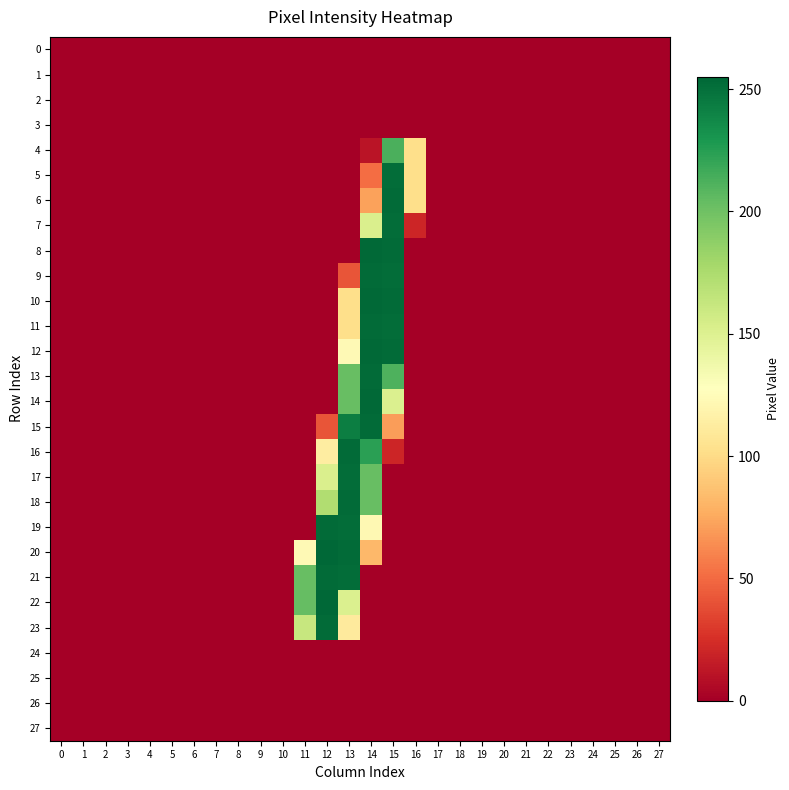

Reading right to left, transcribe all the data shown in this chart.

0: 27=0	26=0	25=0	24=0	23=0	22=0	21=0	20=0	19=0	18=0	17=0	16=0	15=0	14=0	13=0	12=0	11=0	10=0	9=0	8=0	7=0	6=0	5=0	4=0	3=0	2=0	1=0	0=0
1: 27=0	26=0	25=0	24=0	23=0	22=0	21=0	20=0	19=0	18=0	17=0	16=0	15=0	14=0	13=0	12=0	11=0	10=0	9=0	8=0	7=0	6=0	5=0	4=0	3=0	2=0	1=0	0=0
2: 27=0	26=0	25=0	24=0	23=0	22=0	21=0	20=0	19=0	18=0	17=0	16=0	15=0	14=0	13=0	12=0	11=0	10=0	9=0	8=0	7=0	6=0	5=0	4=0	3=0	2=0	1=0	0=0
3: 27=0	26=0	25=0	24=0	23=0	22=0	21=0	20=0	19=0	18=0	17=0	16=0	15=0	14=0	13=0	12=0	11=0	10=0	9=0	8=0	7=0	6=0	5=0	4=0	3=0	2=0	1=0	0=0
4: 27=0	26=0	25=0	24=0	23=0	22=0	21=0	20=0	19=0	18=0	17=0	16=102	15=213	14=11	13=0	12=0	11=0	10=0	9=0	8=0	7=0	6=0	5=0	4=0	3=0	2=0	1=0	0=0
5: 27=0	26=0	25=0	24=0	23=0	22=0	21=0	20=0	19=0	18=0	17=0	16=102	15=252	14=51	13=0	12=0	11=0	10=0	9=0	8=0	7=0	6=0	5=0	4=0	3=0	2=0	1=0	0=0
6: 27=0	26=0	25=0	24=0	23=0	22=0	21=0	20=0	19=0	18=0	17=0	16=102	15=253	14=72	13=0	12=0	11=0	10=0	9=0	8=0	7=0	6=0	5=0	4=0	3=0	2=0	1=0	0=0
7: 27=0	26=0	25=0	24=0	23=0	22=0	21=0	20=0	19=0	18=0	17=0	16=20	15=252	14=152	13=0	12=0	11=0	10=0	9=0	8=0	7=0	6=0	5=0	4=0	3=0	2=0	1=0	0=0
8: 27=0	26=0	25=0	24=0	23=0	22=0	21=0	20=0	19=0	18=0	17=0	16=0	15=253	14=254	13=0	12=0	11=0	10=0	9=0	8=0	7=0	6=0	5=0	4=0	3=0	2=0	1=0	0=0
9: 27=0	26=0	25=0	24=0	23=0	22=0	21=0	20=0	19=0	18=0	17=0	16=0	15=252	14=253	13=41	12=0	11=0	10=0	9=0	8=0	7=0	6=0	5=0	4=0	3=0	2=0	1=0	0=0
10: 27=0	26=0	25=0	24=0	23=0	22=0	21=0	20=0	19=0	18=0	17=0	16=0	15=253	14=254	13=102	12=0	11=0	10=0	9=0	8=0	7=0	6=0	5=0	4=0	3=0	2=0	1=0	0=0
11: 27=0	26=0	25=0	24=0	23=0	22=0	21=0	20=0	19=0	18=0	17=0	16=0	15=252	14=253	13=102	12=0	11=0	10=0	9=0	8=0	7=0	6=0	5=0	4=0	3=0	2=0	1=0	0=0
12: 27=0	26=0	25=0	24=0	23=0	22=0	21=0	20=0	19=0	18=0	17=0	16=0	15=253	14=254	13=123	12=0	11=0	10=0	9=0	8=0	7=0	6=0	5=0	4=0	3=0	2=0	1=0	0=0
13: 27=0	26=0	25=0	24=0	23=0	22=0	21=0	20=0	19=0	18=0	17=0	16=0	15=212	14=253	13=203	12=0	11=0	10=0	9=0	8=0	7=0	6=0	5=0	4=0	3=0	2=0	1=0	0=0
14: 27=0	26=0	25=0	24=0	23=0	22=0	21=0	20=0	19=0	18=0	17=0	16=0	15=151	14=254	13=203	12=0	11=0	10=0	9=0	8=0	7=0	6=0	5=0	4=0	3=0	2=0	1=0	0=0
15: 27=0	26=0	25=0	24=0	23=0	22=0	21=0	20=0	19=0	18=0	17=0	16=0	15=70	14=253	13=243	12=41	11=0	10=0	9=0	8=0	7=0	6=0	5=0	4=0	3=0	2=0	1=0	0=0
16: 27=0	26=0	25=0	24=0	23=0	22=0	21=0	20=0	19=0	18=0	17=0	16=0	15=20	14=224	13=253	12=113	11=0	10=0	9=0	8=0	7=0	6=0	5=0	4=0	3=0	2=0	1=0	0=0
17: 27=0	26=0	25=0	24=0	23=0	22=0	21=0	20=0	19=0	18=0	17=0	16=0	15=0	14=203	13=252	12=152	11=0	10=0	9=0	8=0	7=0	6=0	5=0	4=0	3=0	2=0	1=0	0=0
18: 27=0	26=0	25=0	24=0	23=0	22=0	21=0	20=0	19=0	18=0	17=0	16=0	15=0	14=203	13=253	12=173	11=0	10=0	9=0	8=0	7=0	6=0	5=0	4=0	3=0	2=0	1=0	0=0
19: 27=0	26=0	25=0	24=0	23=0	22=0	21=0	20=0	19=0	18=0	17=0	16=0	15=0	14=122	13=252	12=253	11=0	10=0	9=0	8=0	7=0	6=0	5=0	4=0	3=0	2=0	1=0	0=0
20: 27=0	26=0	25=0	24=0	23=0	22=0	21=0	20=0	19=0	18=0	17=0	16=0	15=0	14=82	13=253	12=255	11=123	10=0	9=0	8=0	7=0	6=0	5=0	4=0	3=0	2=0	1=0	0=0
21: 27=0	26=0	25=0	24=0	23=0	22=0	21=0	20=0	19=0	18=0	17=0	16=0	15=0	14=0	13=252	12=253	11=203	10=0	9=0	8=0	7=0	6=0	5=0	4=0	3=0	2=0	1=0	0=0
22: 27=0	26=0	25=0	24=0	23=0	22=0	21=0	20=0	19=0	18=0	17=0	16=0	15=0	14=0	13=151	12=255	11=204	10=0	9=0	8=0	7=0	6=0	5=0	4=0	3=0	2=0	1=0	0=0
23: 27=0	26=0	25=0	24=0	23=0	22=0	21=0	20=0	19=0	18=0	17=0	16=0	15=0	14=0	13=111	12=253	11=162	10=0	9=0	8=0	7=0	6=0	5=0	4=0	3=0	2=0	1=0	0=0
24: 27=0	26=0	25=0	24=0	23=0	22=0	21=0	20=0	19=0	18=0	17=0	16=0	15=0	14=0	13=0	12=0	11=0	10=0	9=0	8=0	7=0	6=0	5=0	4=0	3=0	2=0	1=0	0=0
25: 27=0	26=0	25=0	24=0	23=0	22=0	21=0	20=0	19=0	18=0	17=0	16=0	15=0	14=0	13=0	12=0	11=0	10=0	9=0	8=0	7=0	6=0	5=0	4=0	3=0	2=0	1=0	0=0
26: 27=0	26=0	25=0	24=0	23=0	22=0	21=0	20=0	19=0	18=0	17=0	16=0	15=0	14=0	13=0	12=0	11=0	10=0	9=0	8=0	7=0	6=0	5=0	4=0	3=0	2=0	1=0	0=0
27: 27=0	26=0	25=0	24=0	23=0	22=0	21=0	20=0	19=0	18=0	17=0	16=0	15=0	14=0	13=0	12=0	11=0	10=0	9=0	8=0	7=0	6=0	5=0	4=0	3=0	2=0	1=0	0=0